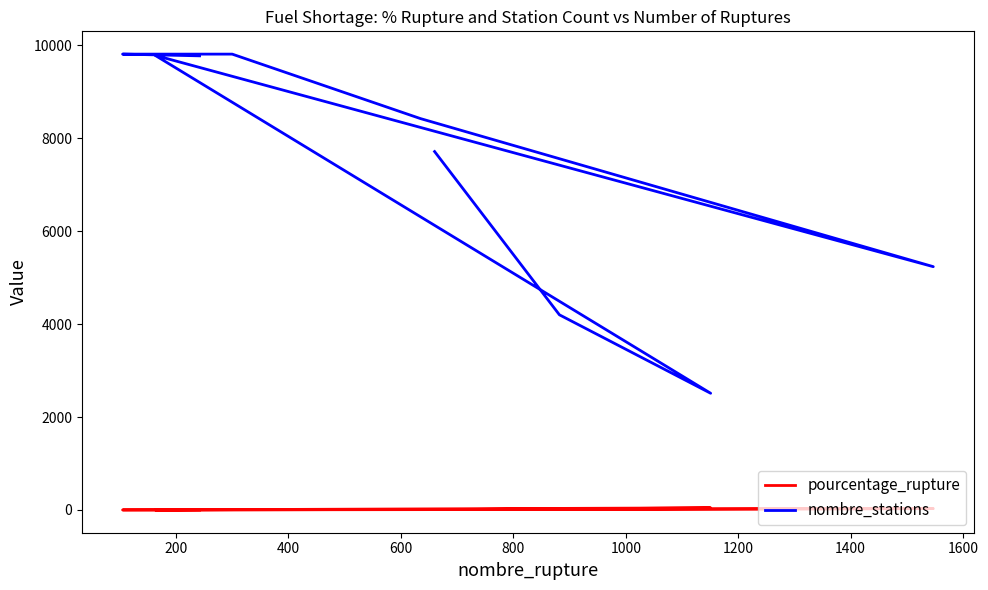

What are all the series names shown in the legend?

pourcentage_rupture, nombre_stations